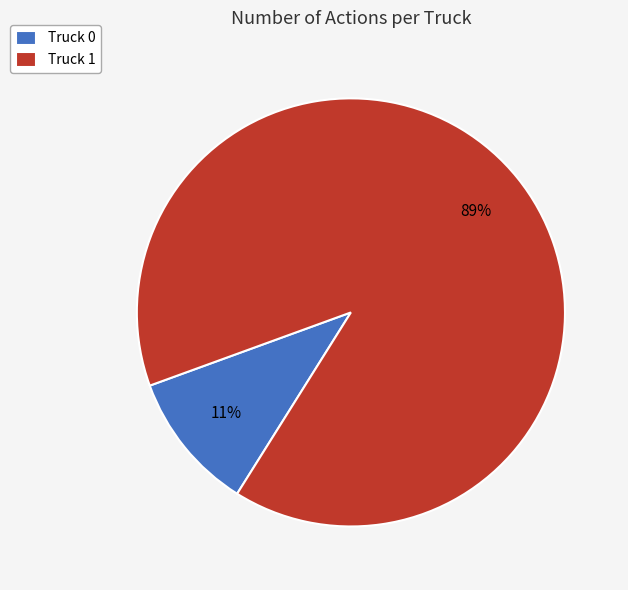

To the nearest percent, what is the combined percentage of Truck 0 and Truck 1?

100%